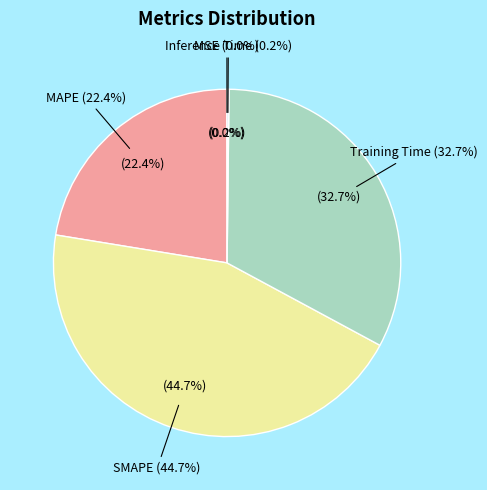

To the nearest percent, what percentage of the pie is Training Time?

33%